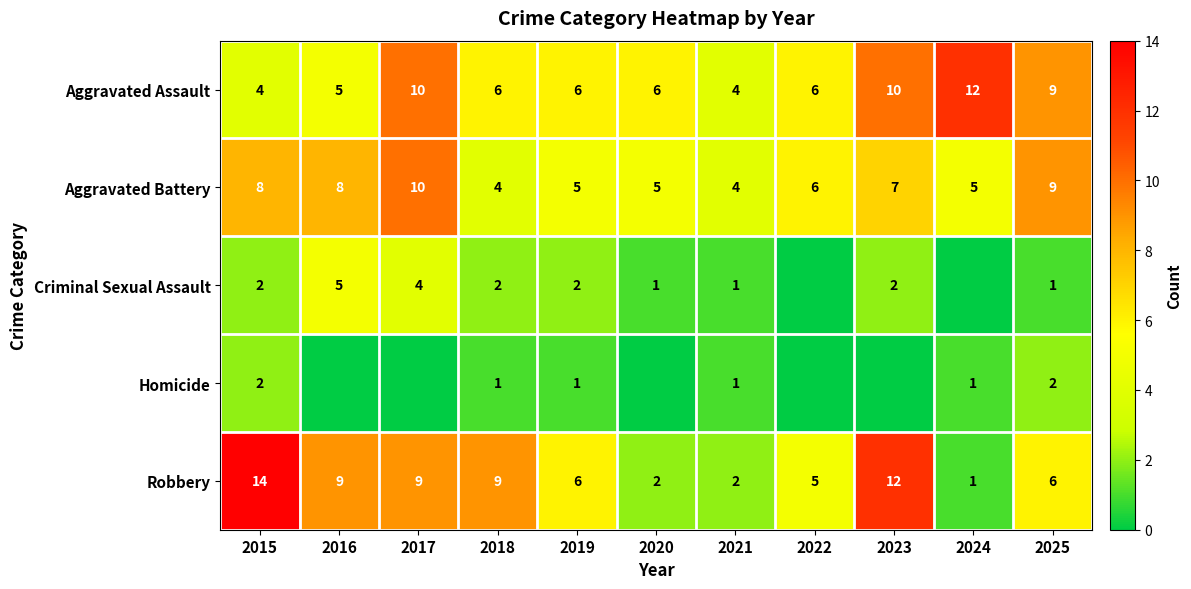

What is the difference between the maximum and minimum values in the Aggravated Assault series?

8